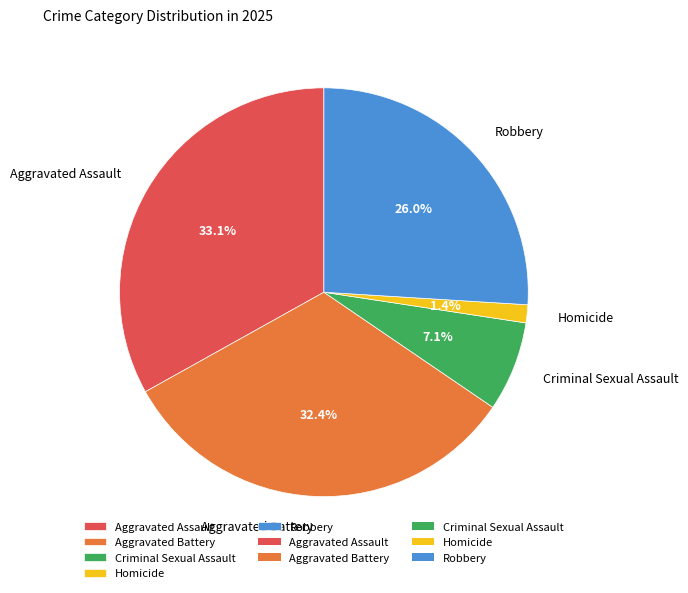

To the nearest percent, what is the difference between the Aggravated Assault and Aggravated Battery slice percentages?

1%